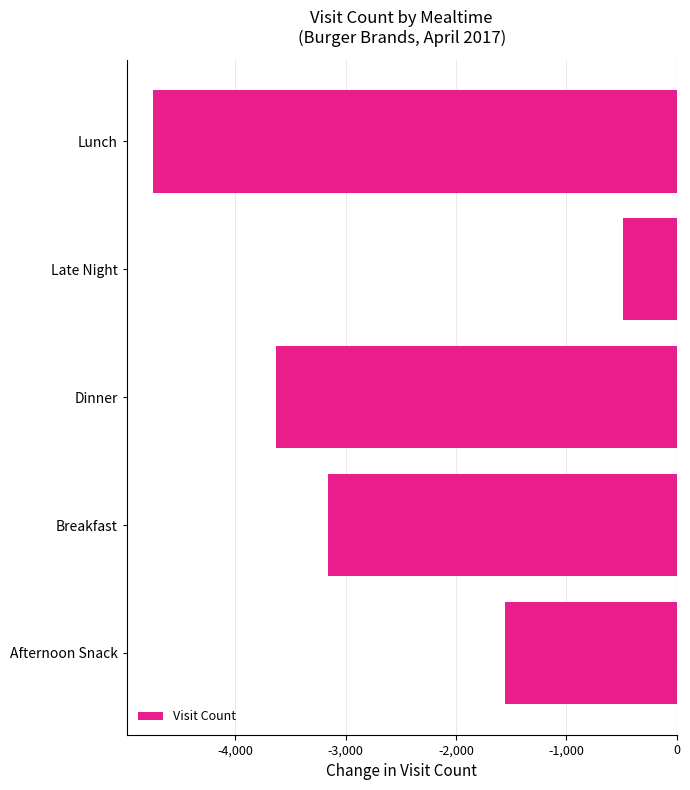

Is it true that the value at Breakfast is -3161?

True